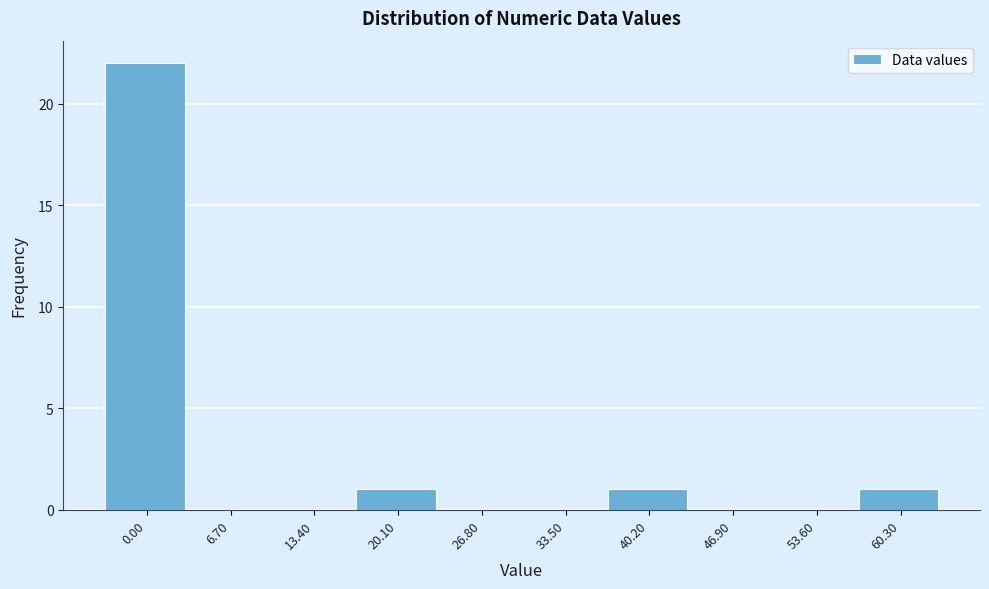

Reading left to right, transcribe all the data shown in this chart.

0.00=22	6.70=0	13.40=0	20.10=1	26.80=0	33.50=0	40.20=1	46.90=0	53.60=0	60.30=1